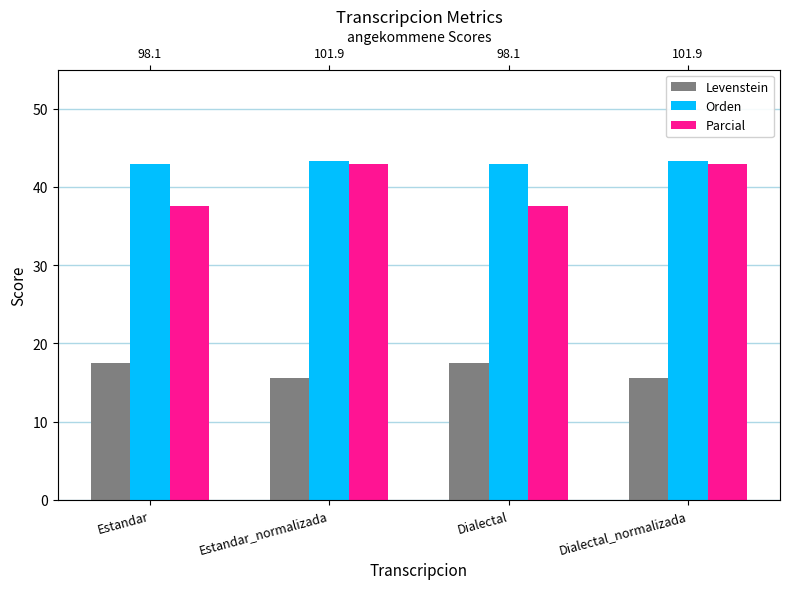

Rank the series at Dialectal_normalizada from lowest to highest value.

Levenstein, Parcial, Orden